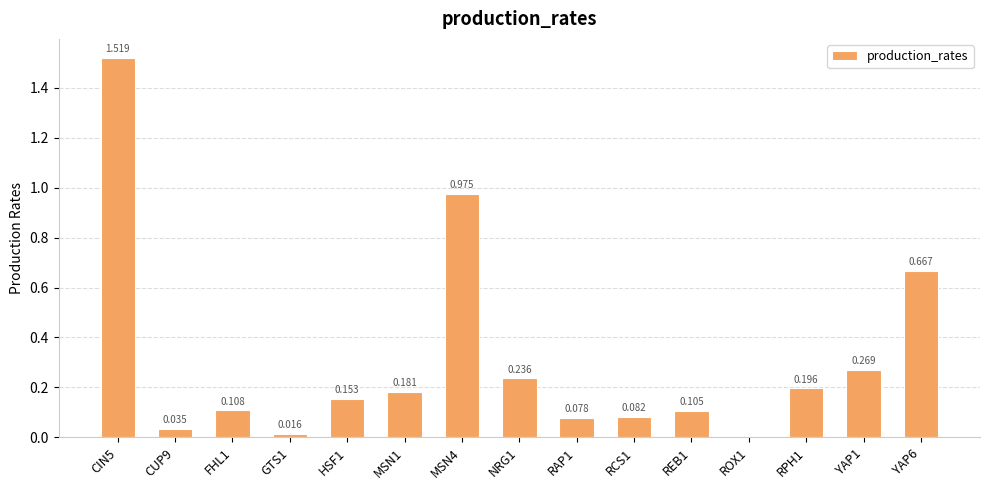

Are the bars horizontal?

No